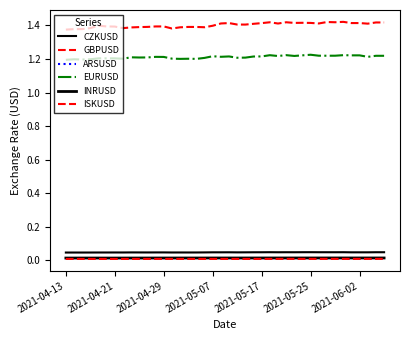

Does the chart have visible grid lines?

No